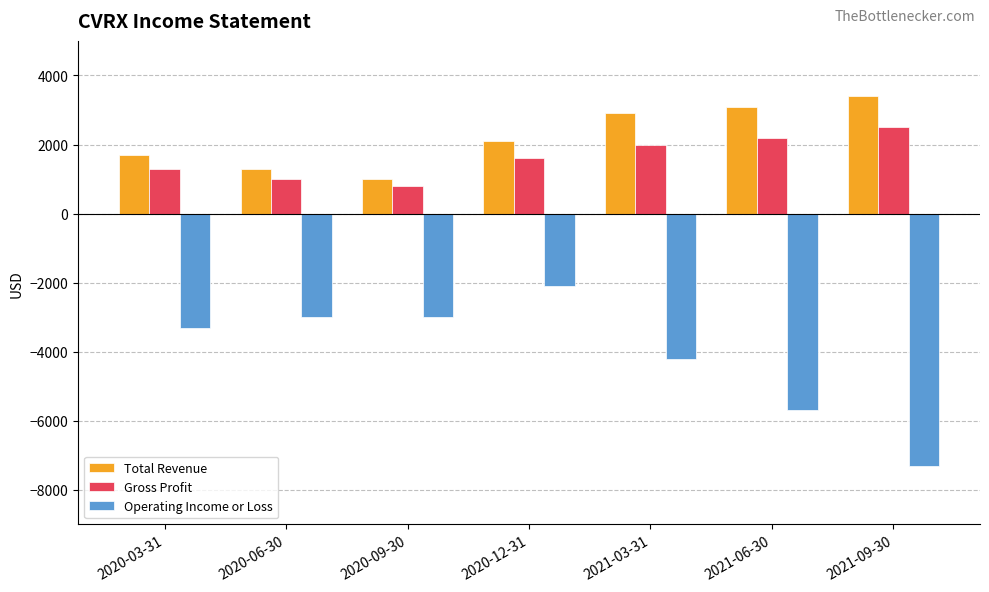

How many data points does each series have?

7